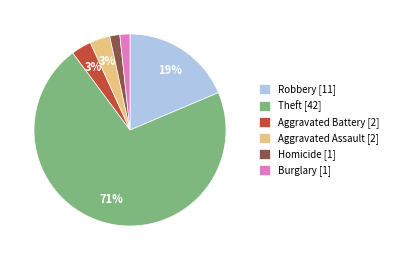

What is the majority slice?

Theft [42]